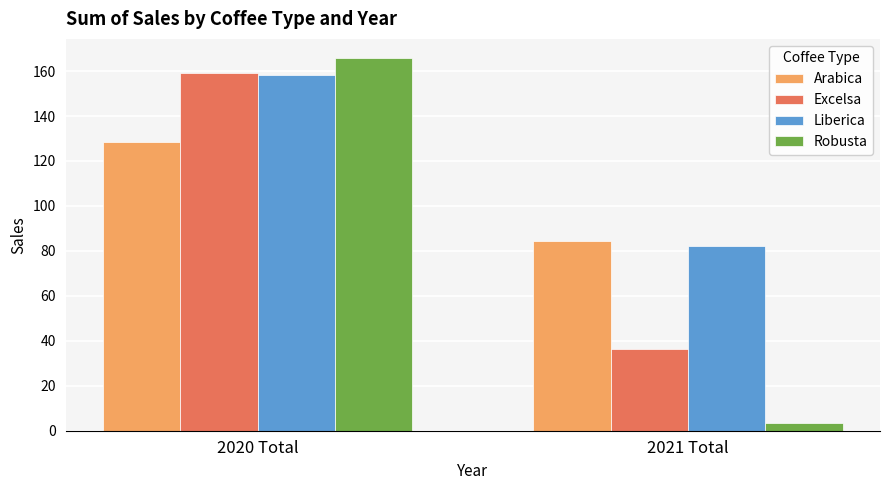

List the series in order of their overall mean, highest first.

Liberica, Arabica, Excelsa, Robusta